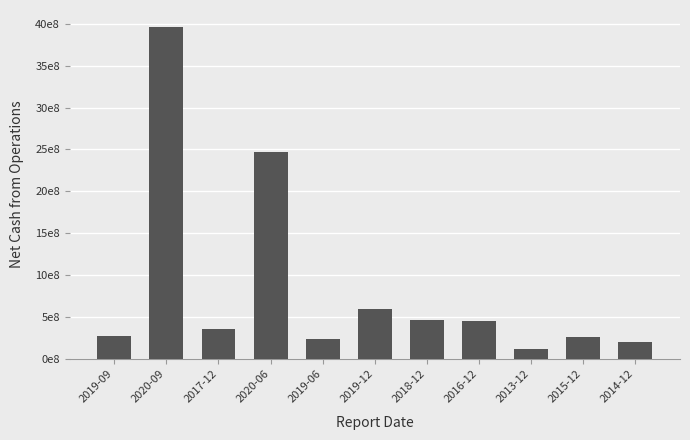

What is the value of the 2nd bar from the left?

3965127312.4